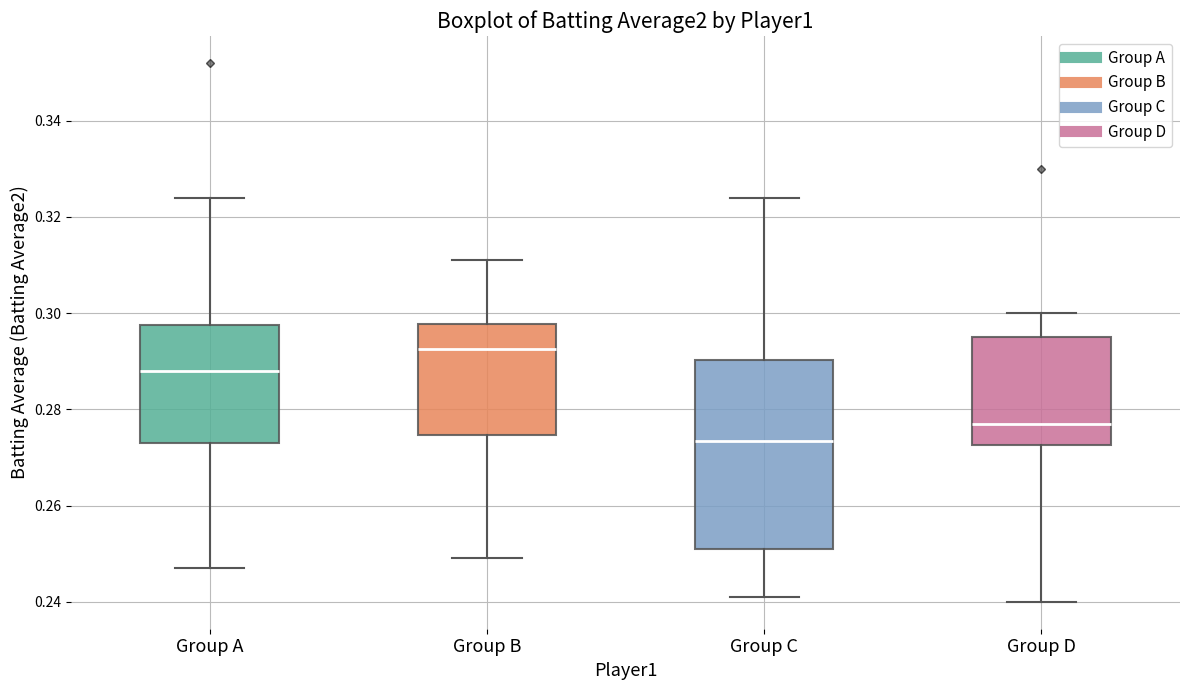

Which box is the tallest, from its lower edge to its upper edge?

Group C